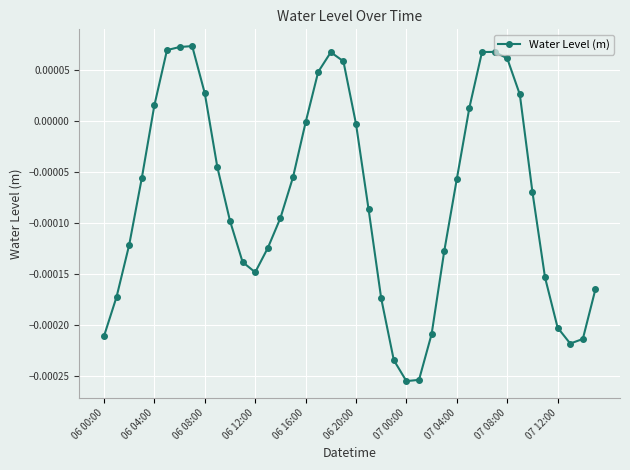

True or false: the data has more than 1 interior local peaks.

True